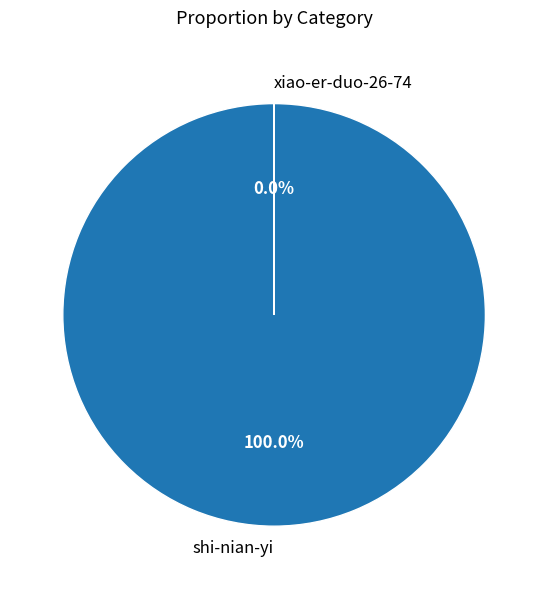

Is xiao-er-duo-26-74 the majority of the pie?

No